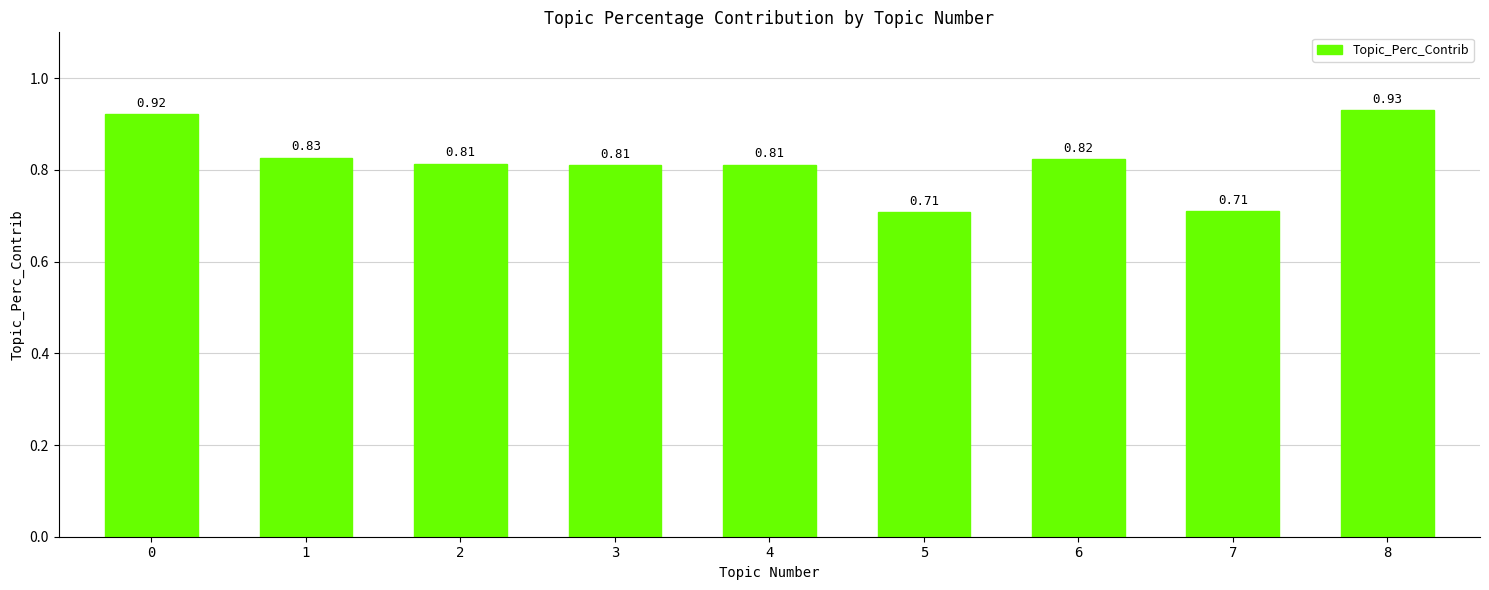

How many bars are there in total?

9